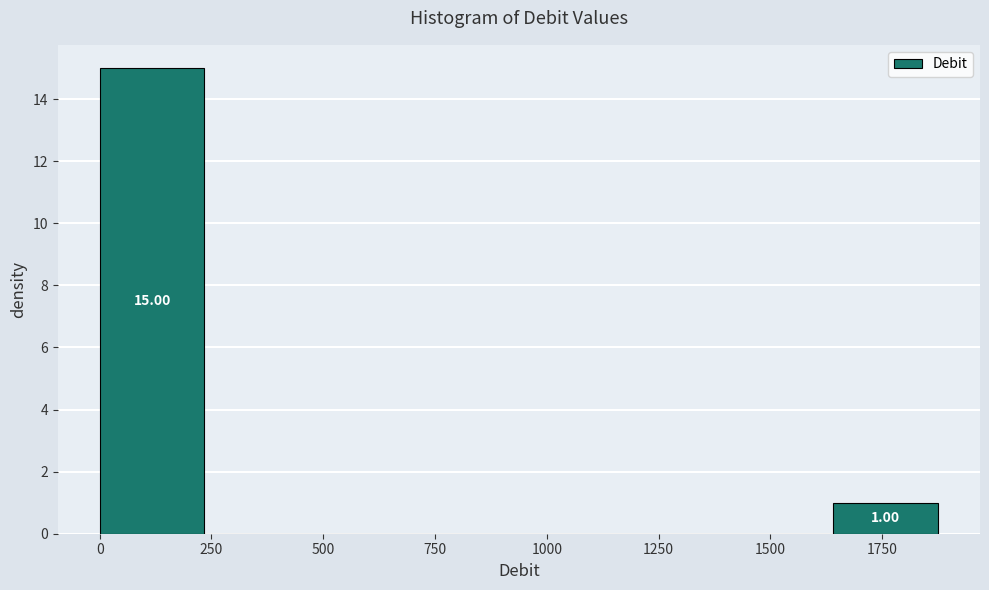

Which range on the x-axis has the tallest bar?

0 to 250